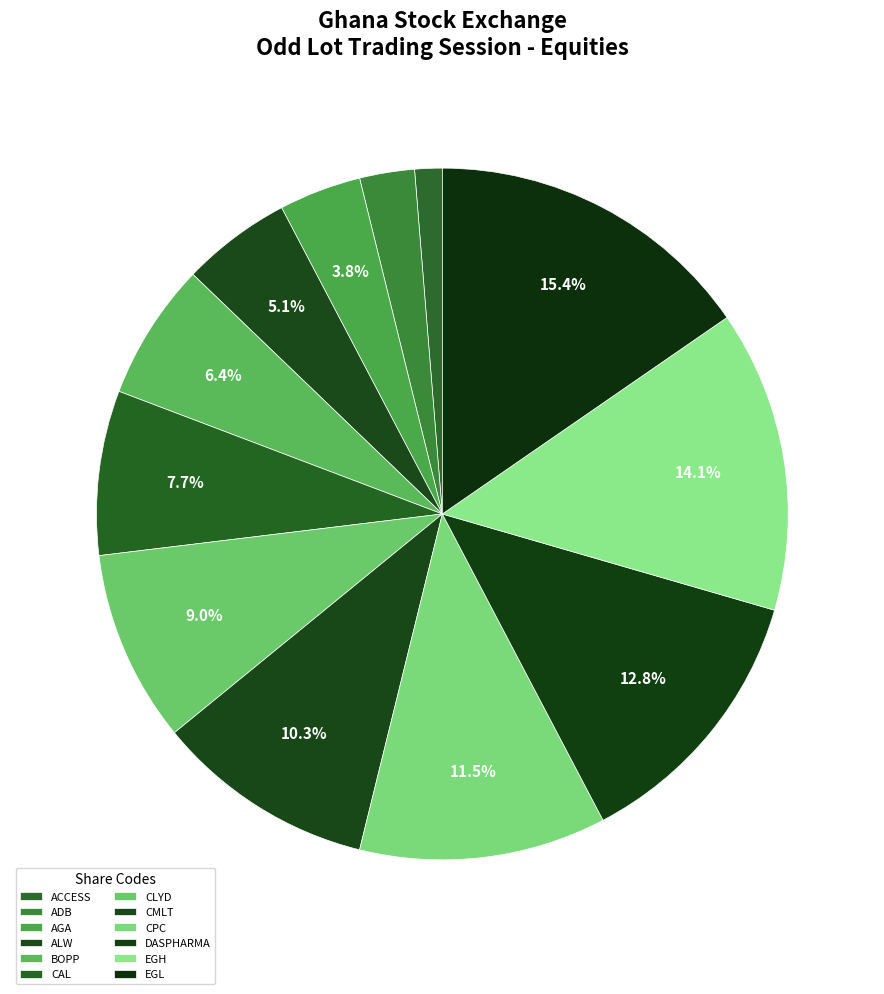

Is there a majority slice in this chart?

No